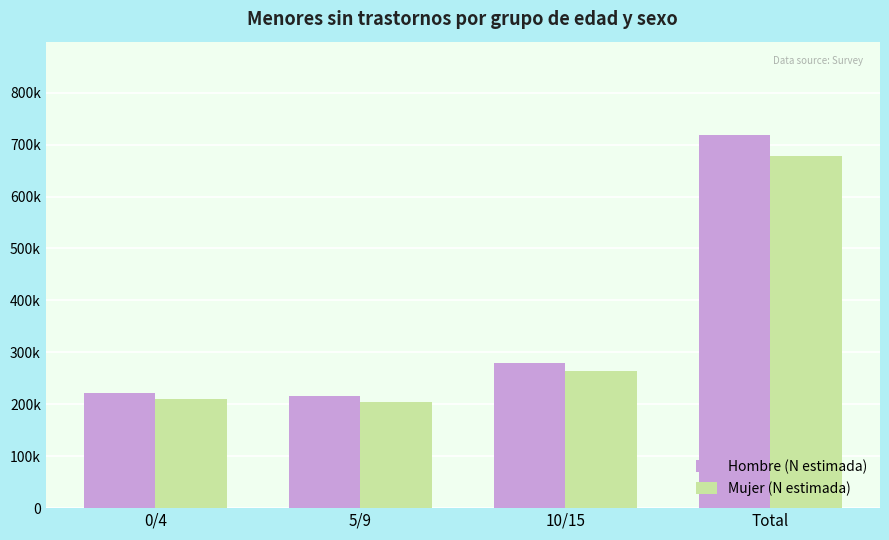

Which category has the lowest value in the Hombre (N estimada) series?

5/9